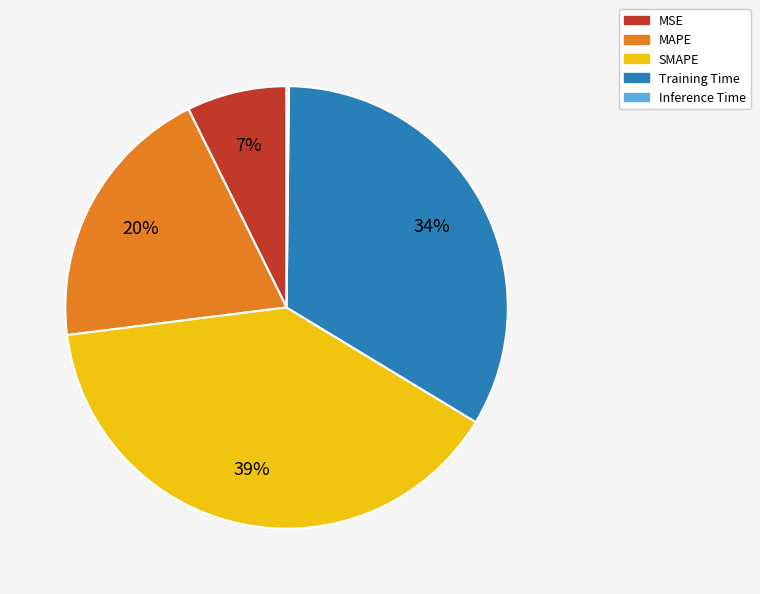

Is there a majority slice in this chart?

No